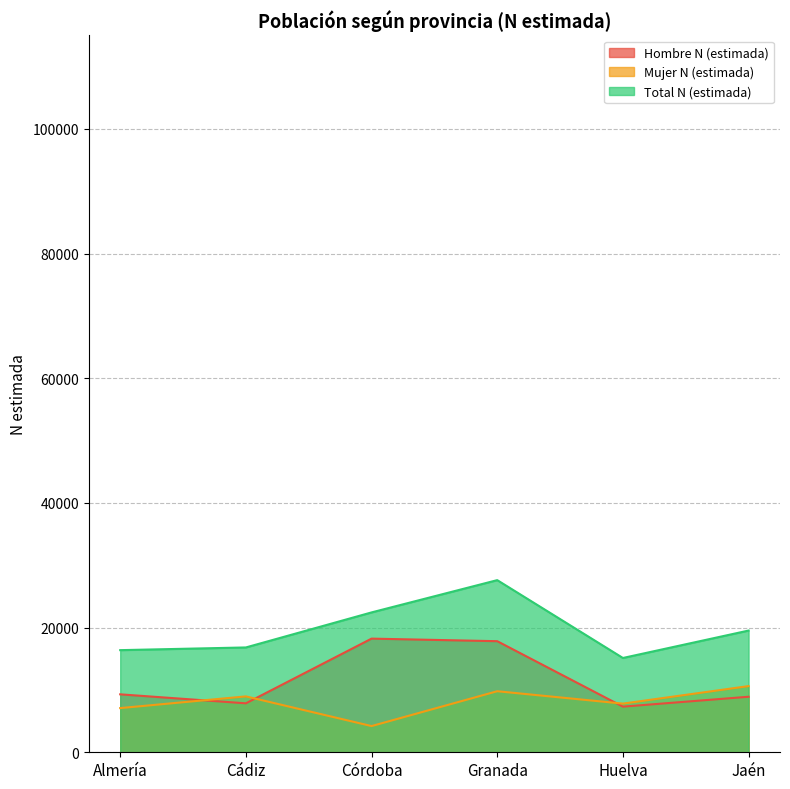

What is the difference between the maximum and minimum values in the Mujer N (estimada) series?

6410